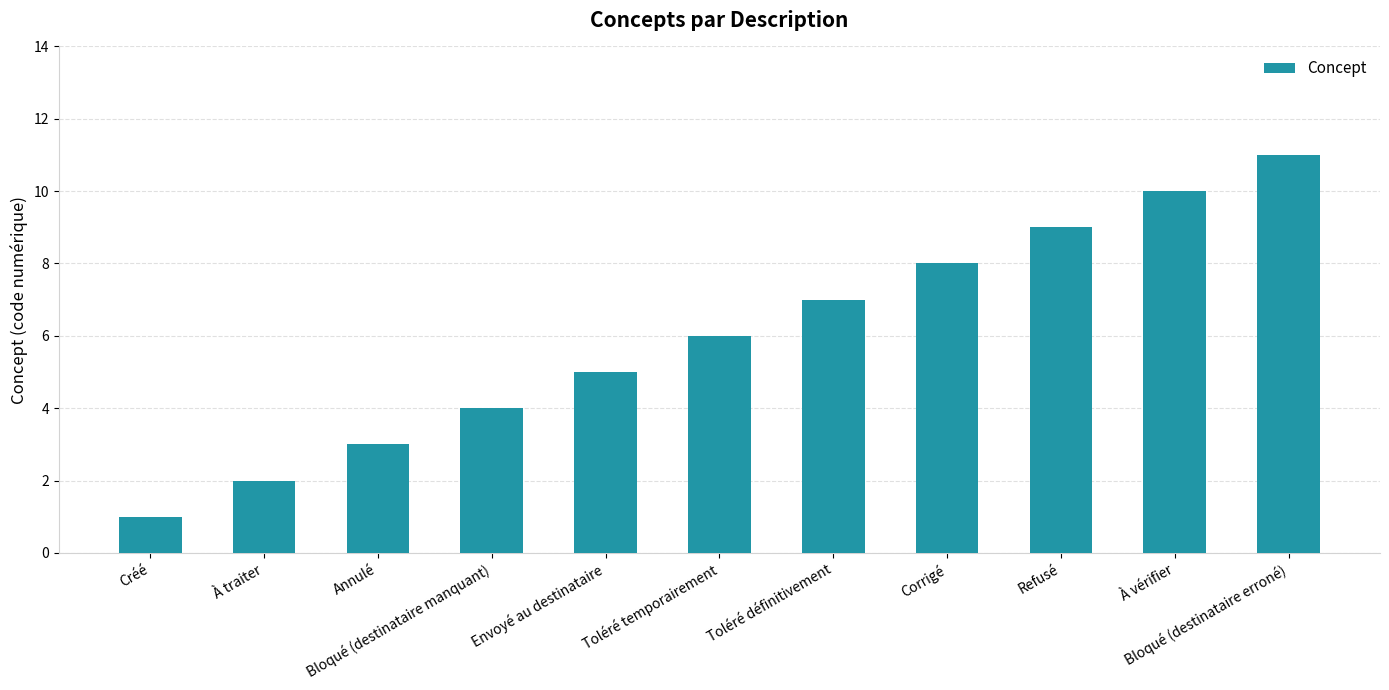

How many bars are there in total?

11